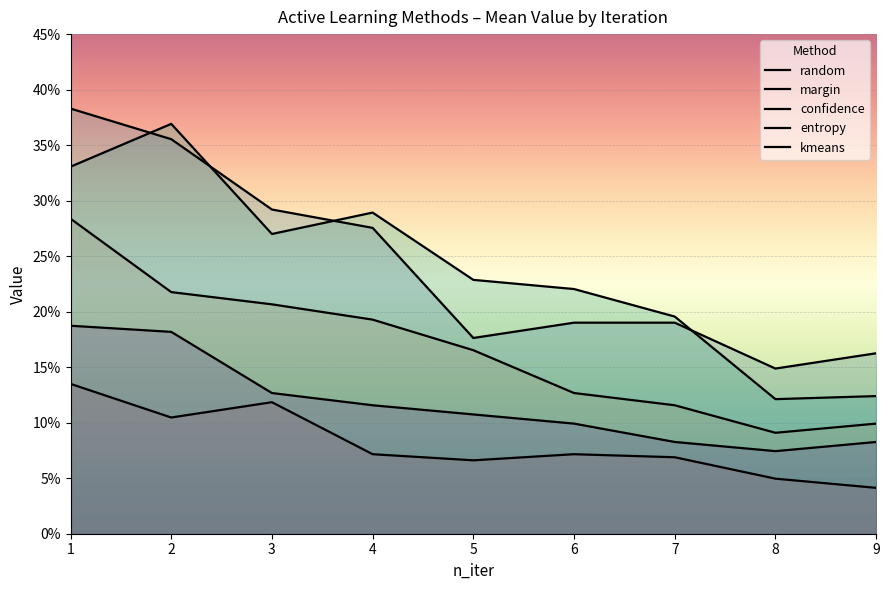

True or false: random and margin cross at least once.

False